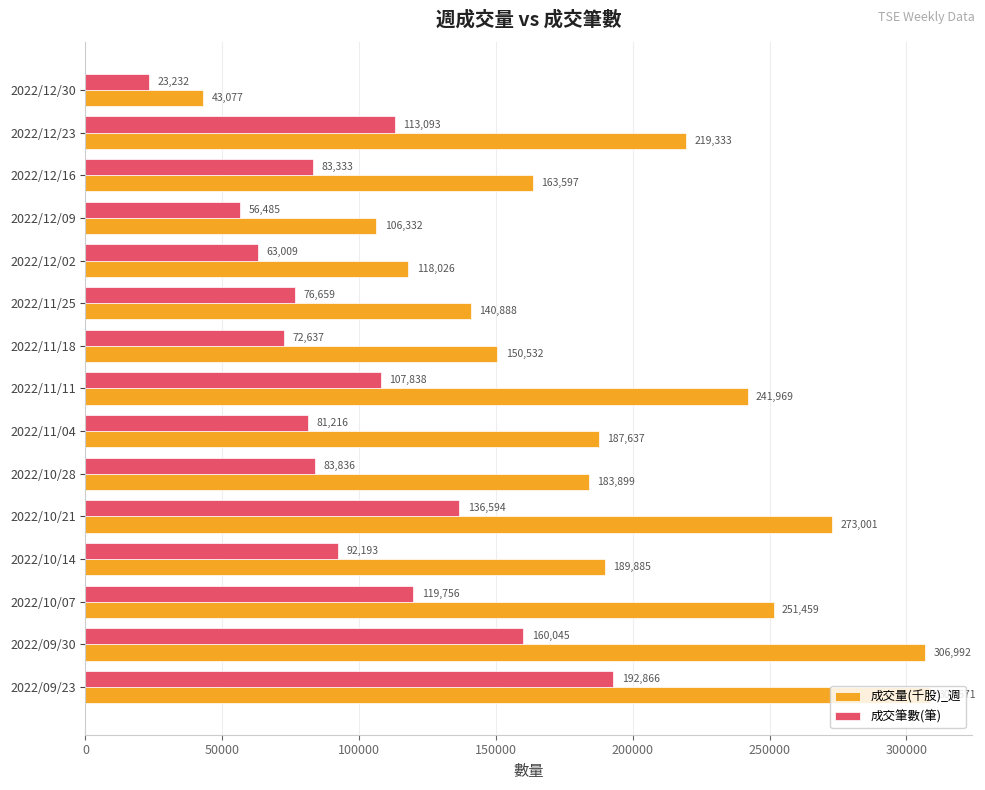

At how many categories does at least one series exceed 306038?

2